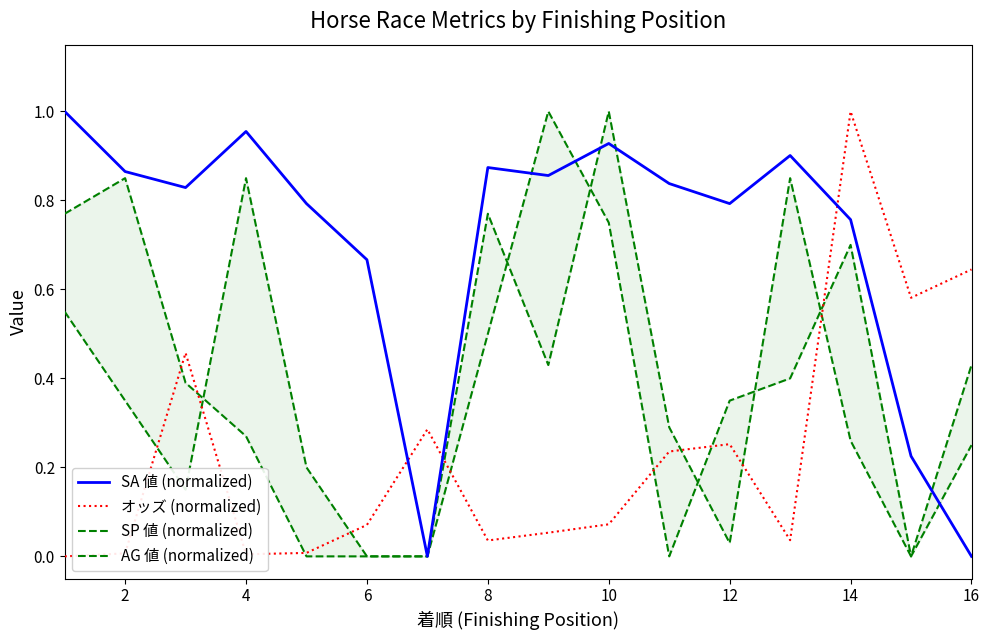

What are all the series names shown in the legend?

SA 値 (normalized), オッズ (normalized), SP 値 (normalized), AG 値 (normalized)